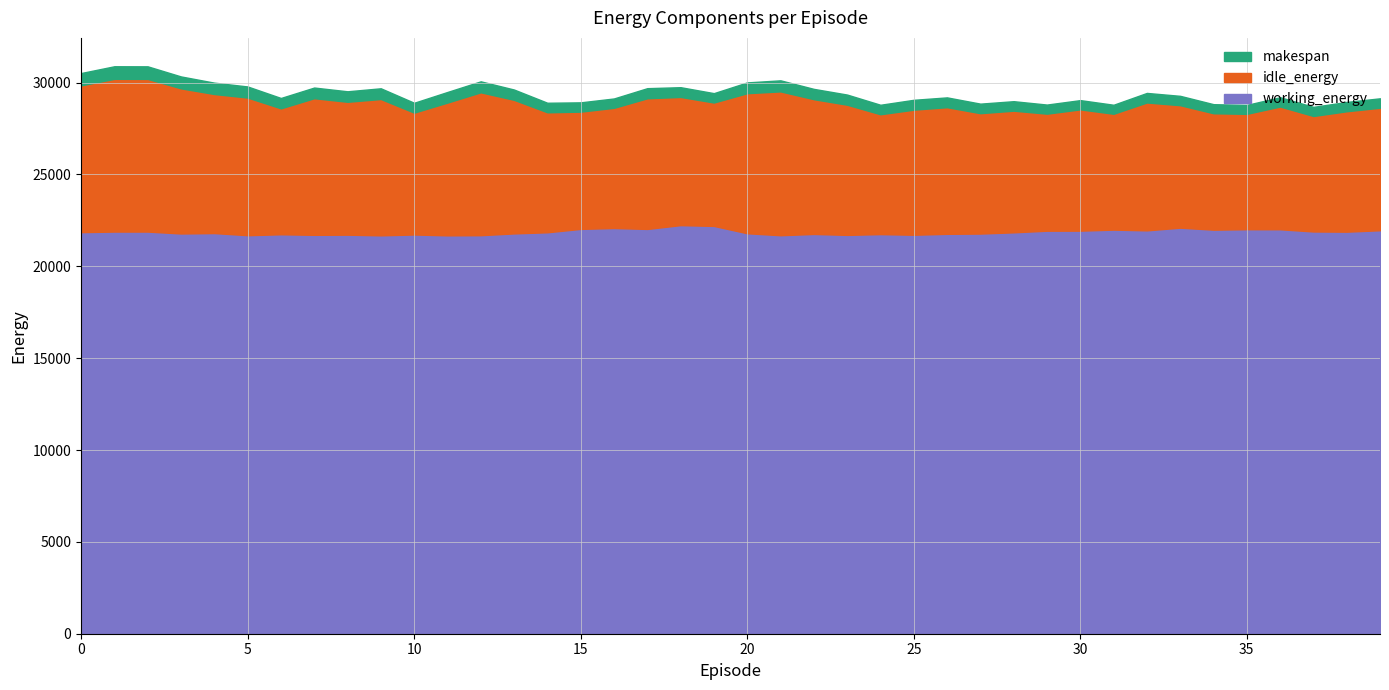

At which category does makespan reach its first local peak?

1